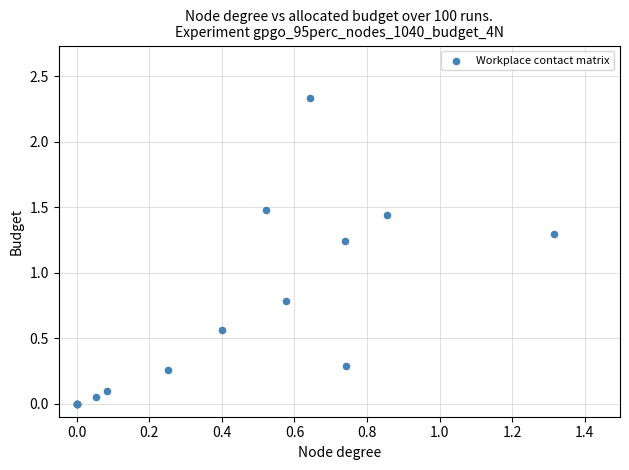

What Y value in the scatter plot is closest to 1?

0.8